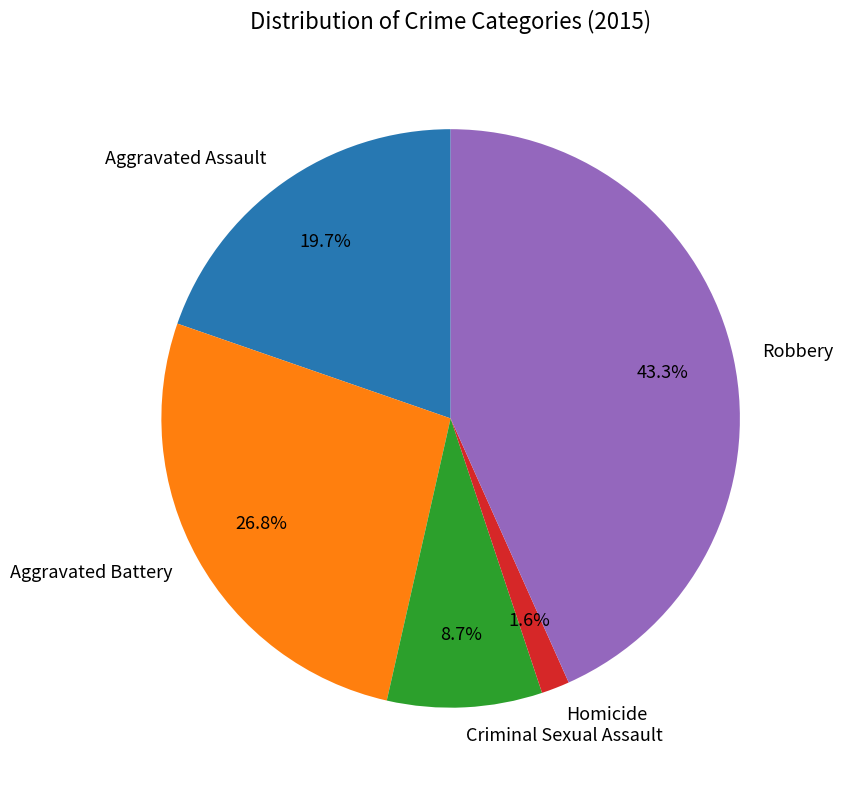

Which category has the biggest portion of the pie?

Robbery